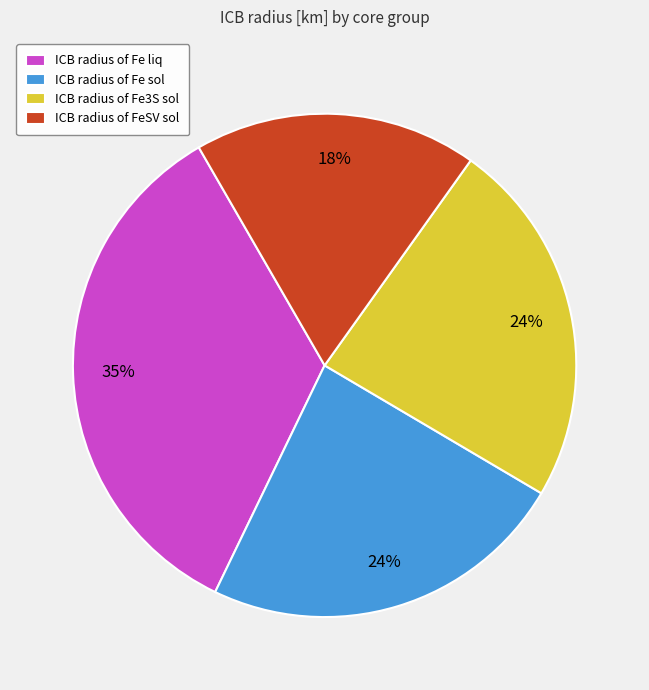

How many segments does this pie chart have?

4